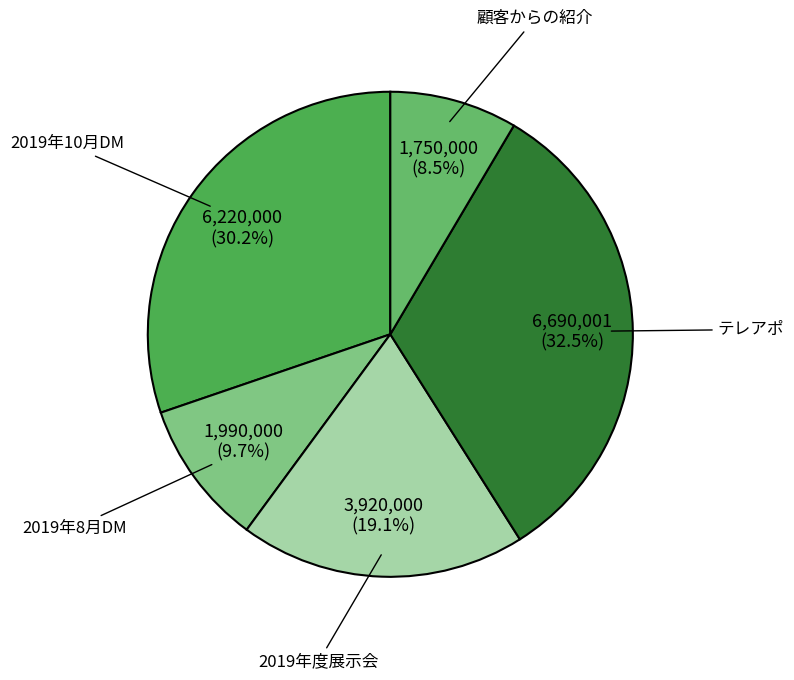

How many slices are in this pie chart?

5